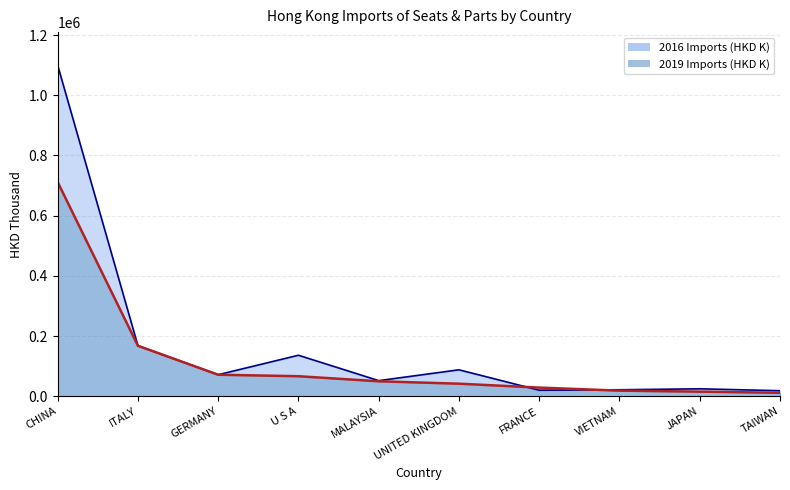

At which label does 2019 Imports (HKD K) reach its peak?

CHINA